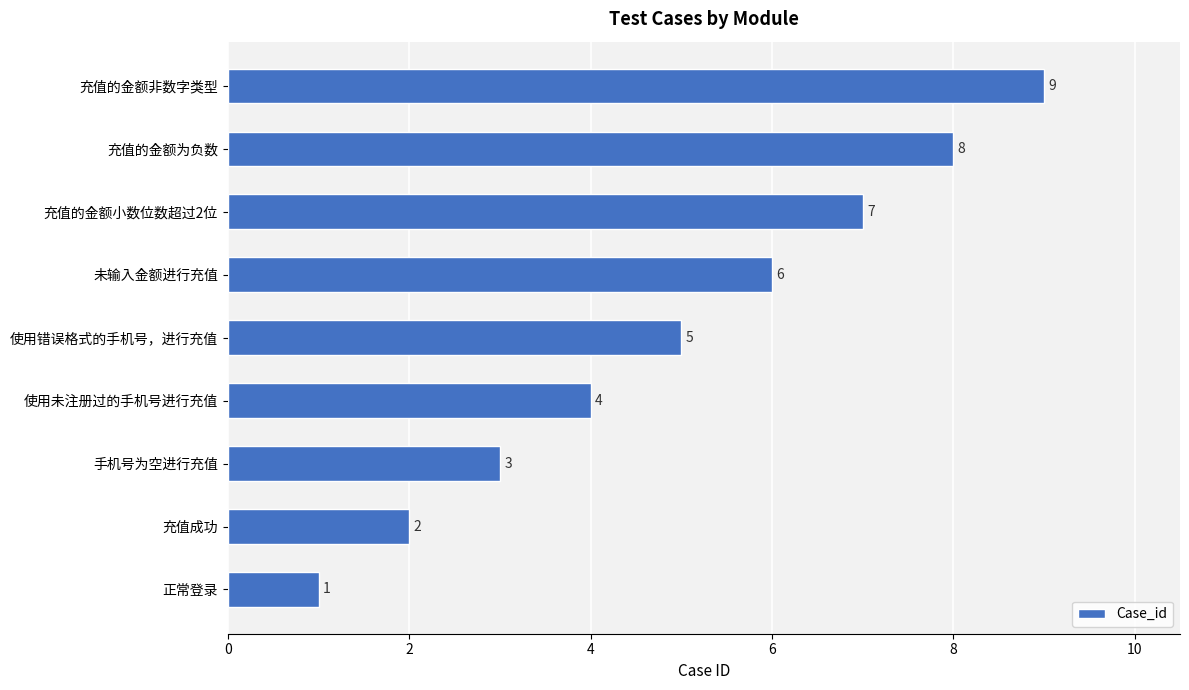

Count the number of data series in this chart.

1